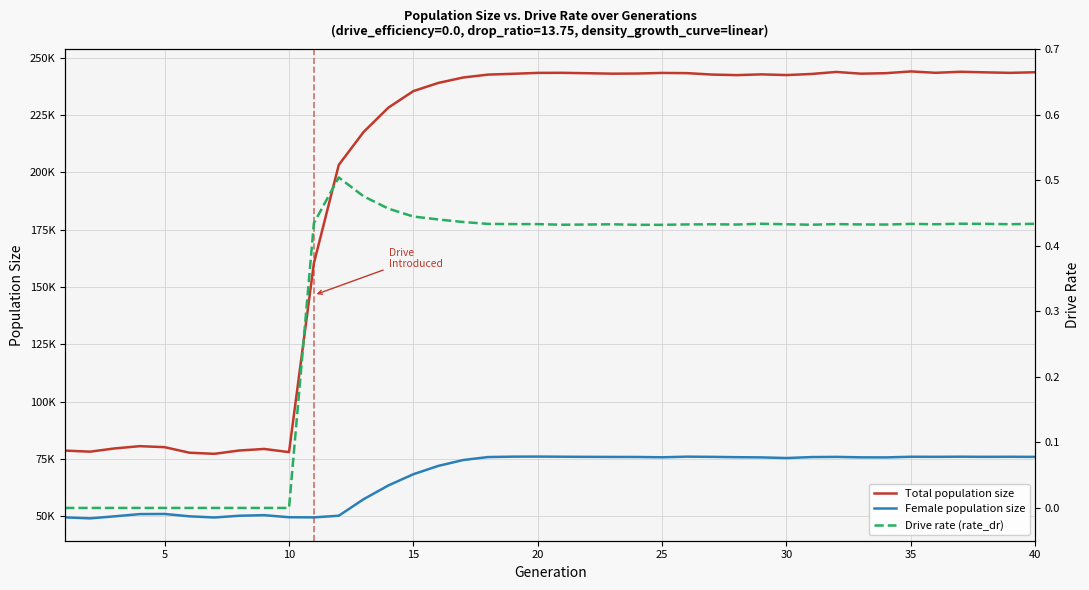

How many values in the Total population size series exceed 242748?

19